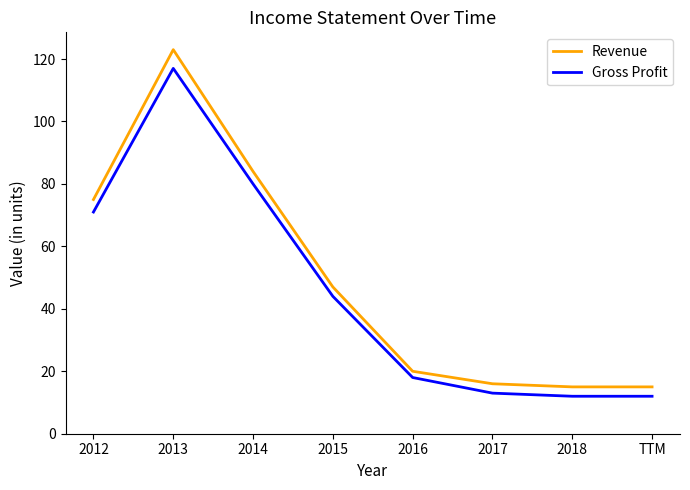

Is the value of Gross Profit at 2014 greater than the value of Revenue at 2017?

Yes